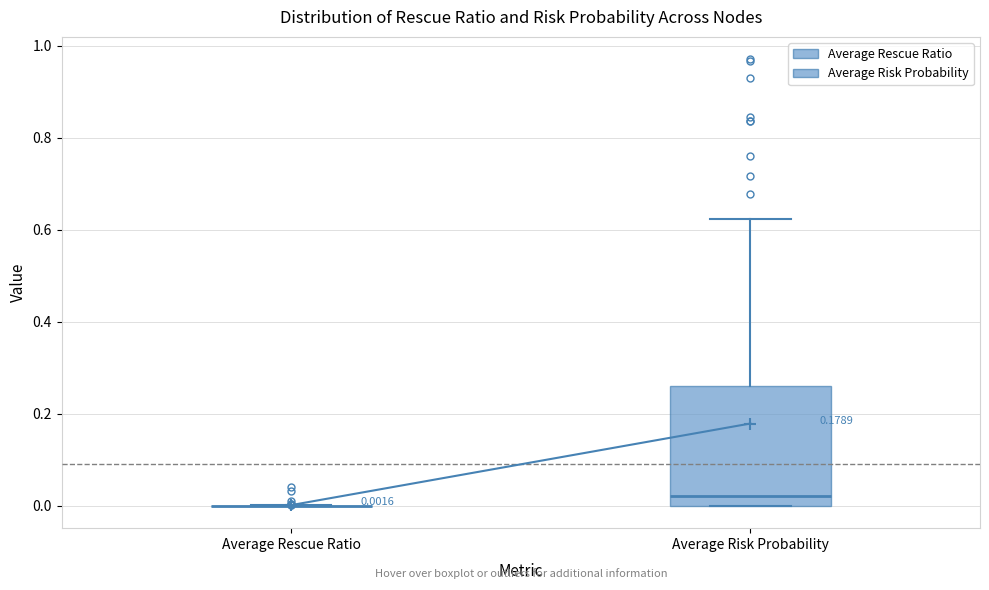

Comparing the boxes themselves (not the whiskers), which one is the tallest?

Average Risk Probability